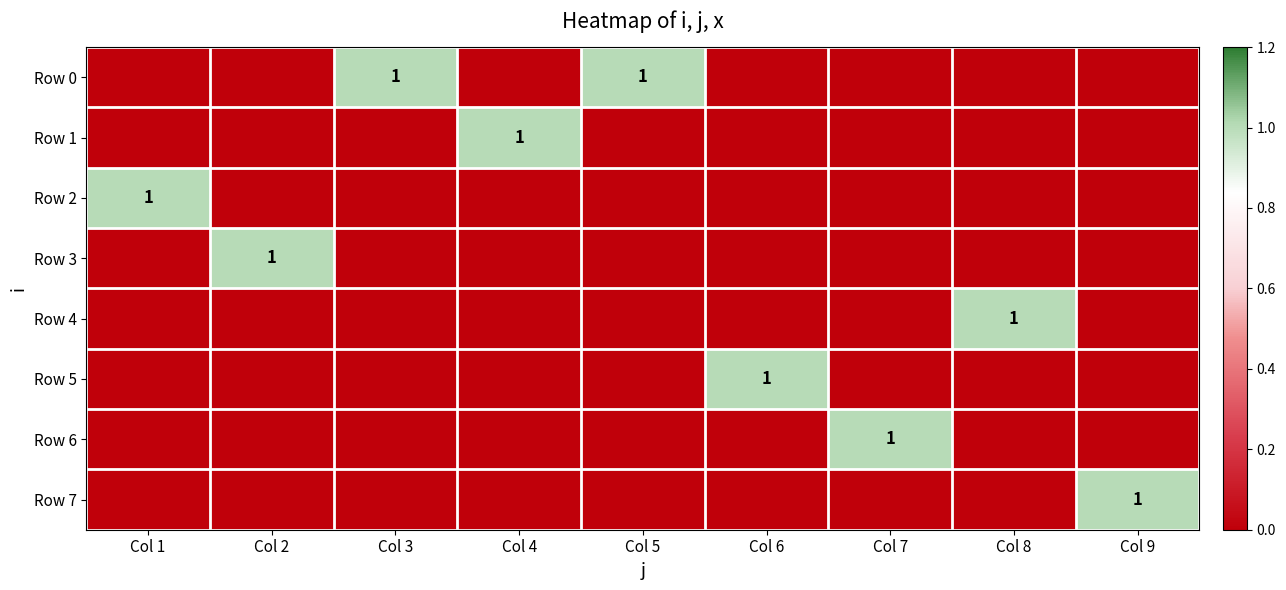

Rank the series at Col 6 from lowest to highest value.

Row 0, Row 1, Row 2, Row 3, Row 4, Row 6, Row 7, Row 5